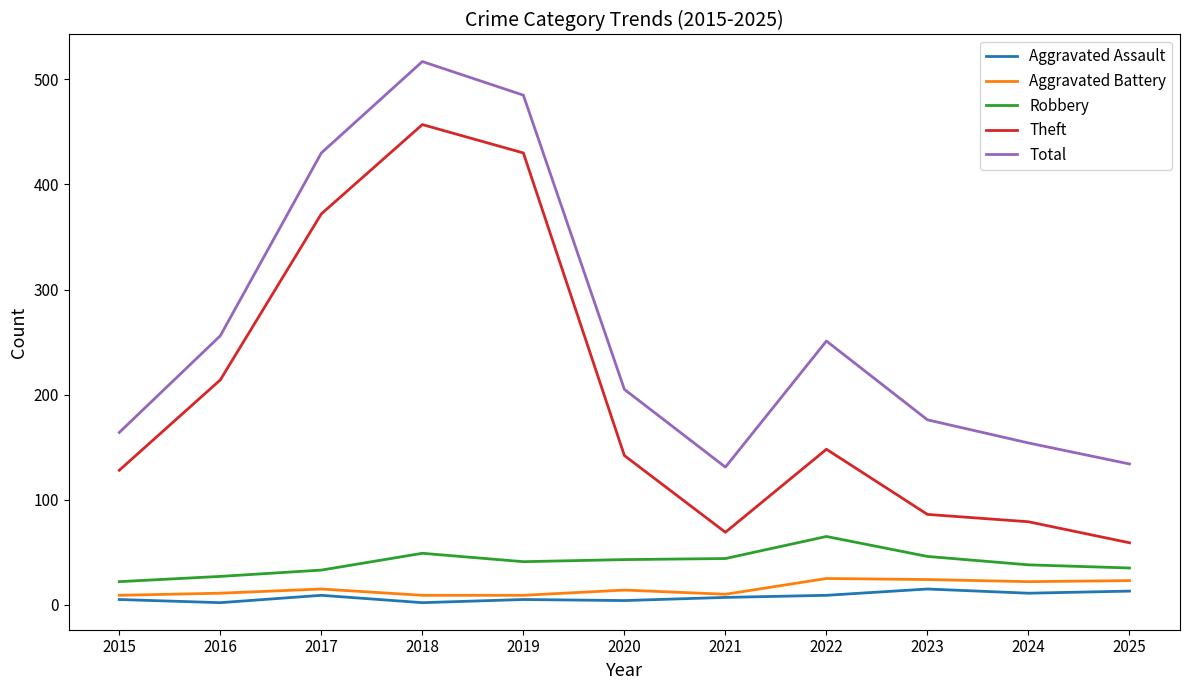

At which category is the sum across all series the highest?

2018